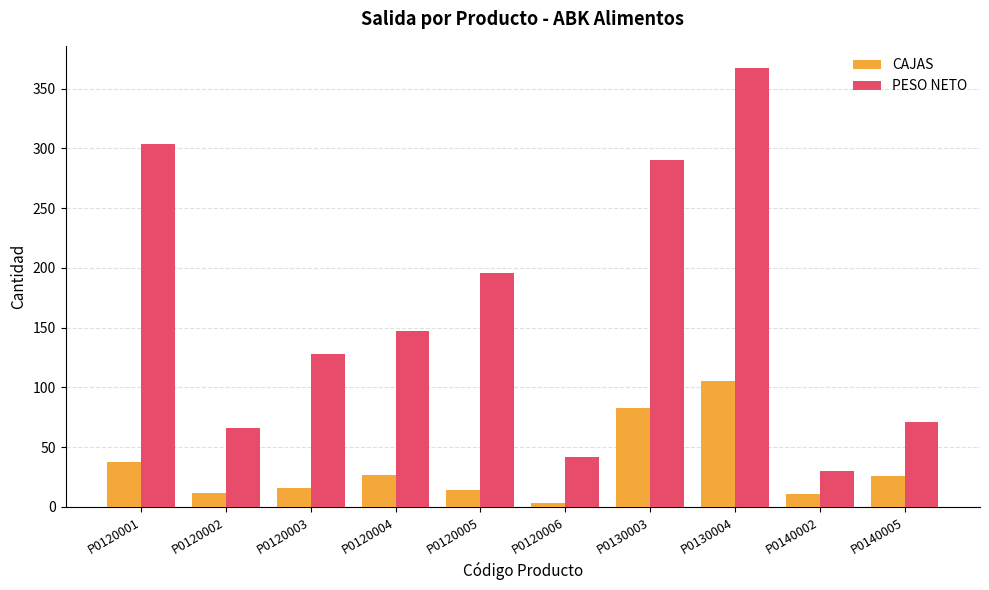

What is the difference between the highest and lowest values at P0120005?

182.0